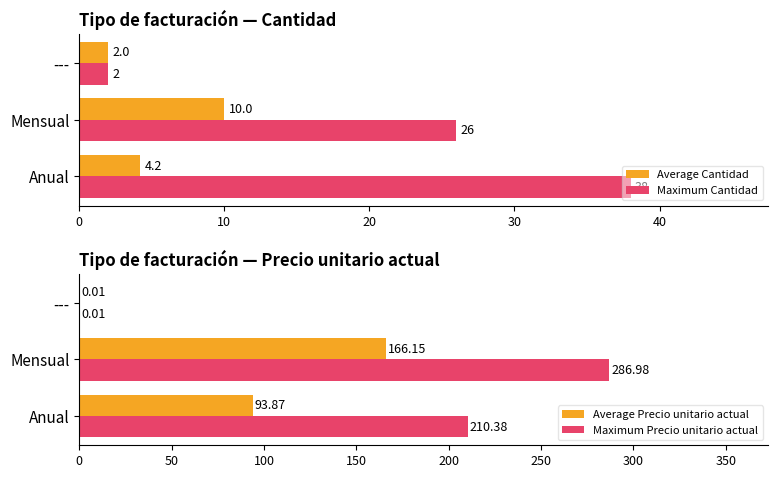

Is the value of Maximum Cantidad at Anual greater than the value of Average Cantidad at Anual?

Yes